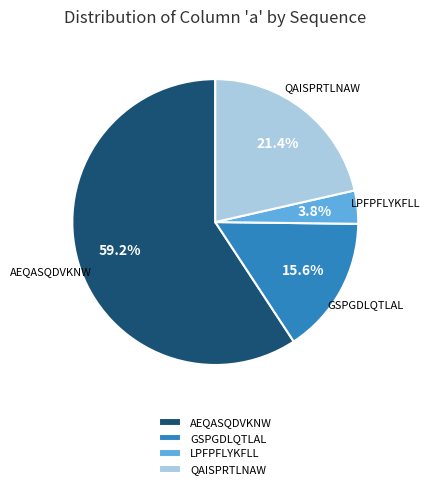

Between GSPGDLQTLAL and LPFPFLYKFLL, which is larger?

GSPGDLQTLAL